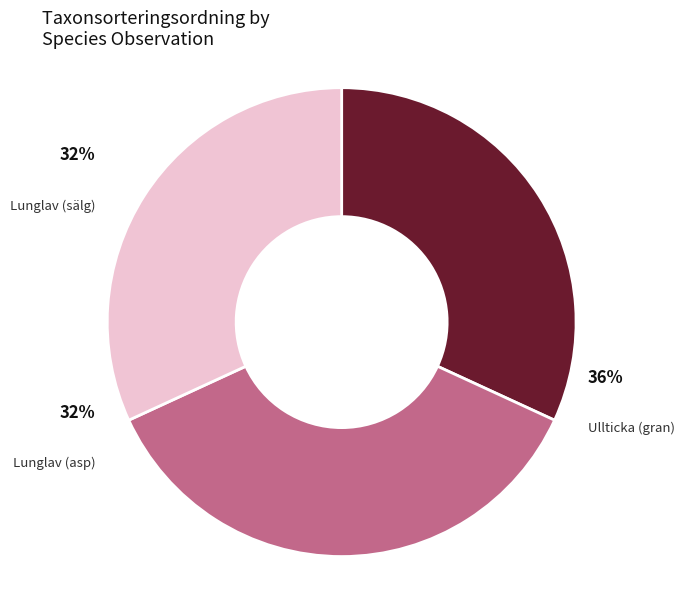

Which slice is the smallest?

Lunglav (sälg)